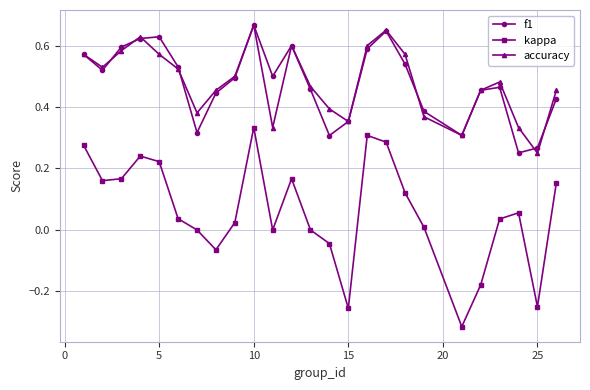

Which series has the widest spread of values?

kappa